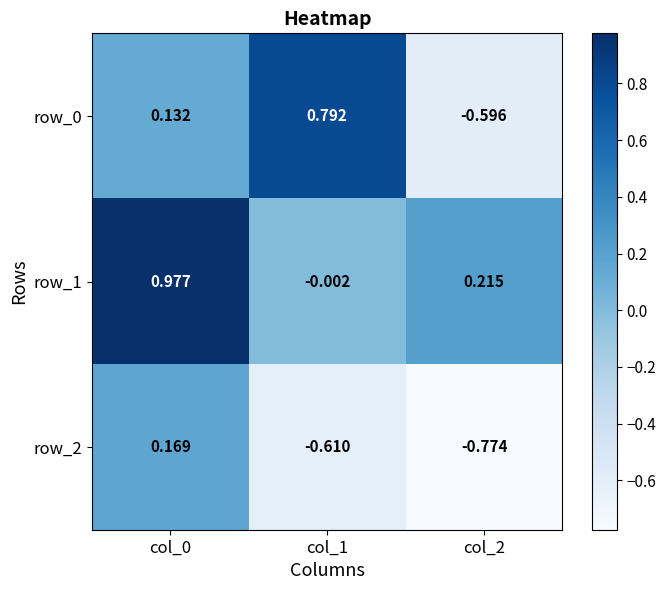

At which category is the sum across all series the highest?

col_0